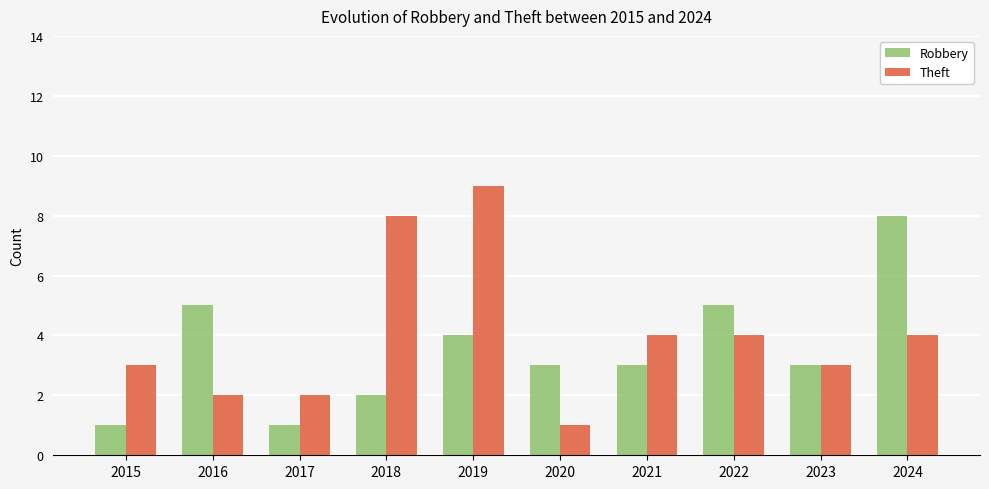

What is the value of the Robbery bar at the 10th from the left?

8